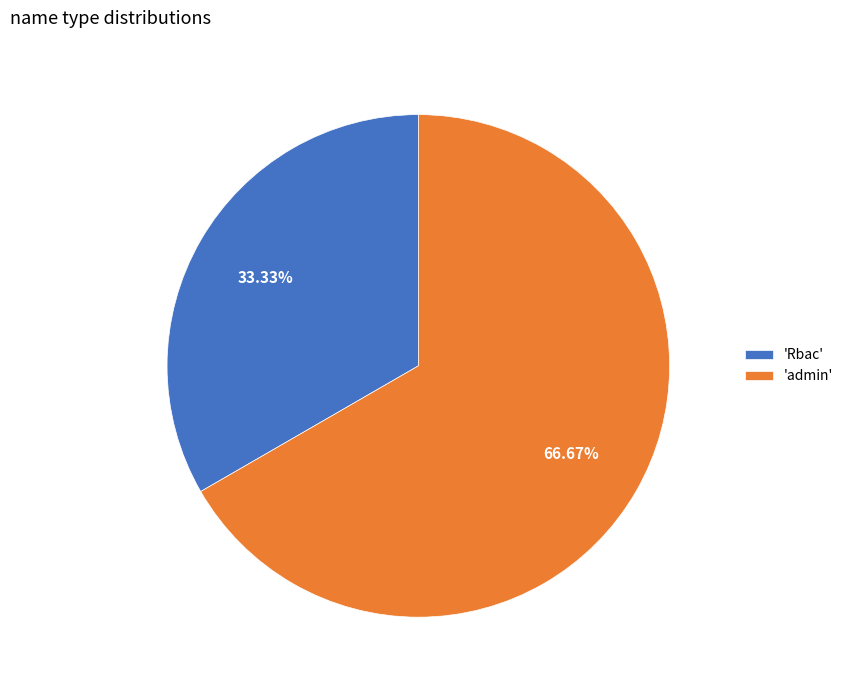

Rank the categories by value from lowest to highest.

'Rbac', 'admin'